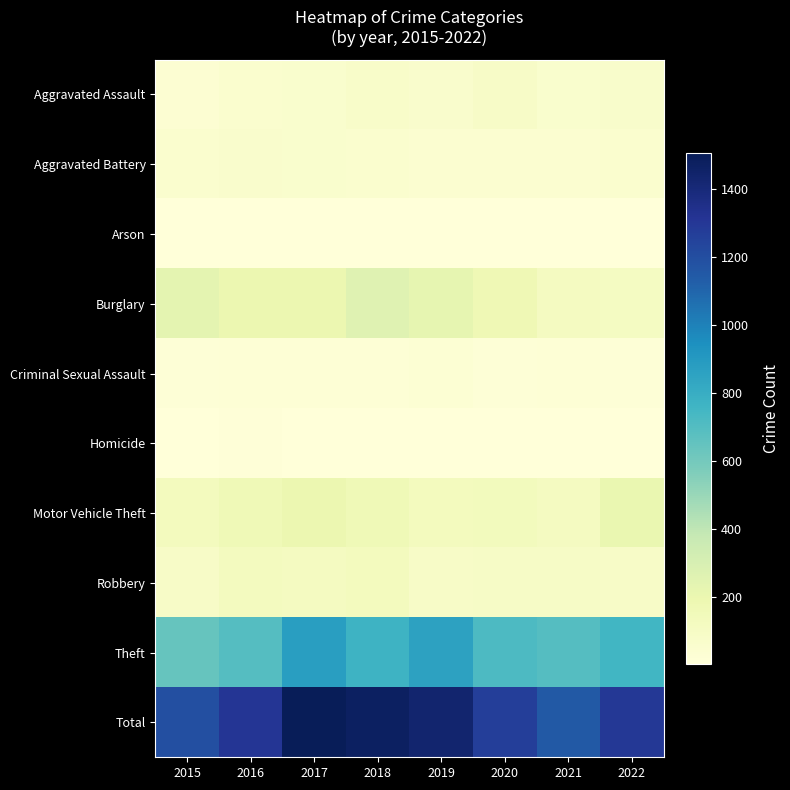

Between 2020 and 2022, which series saw the biggest shift?

Motor Vehicle Theft